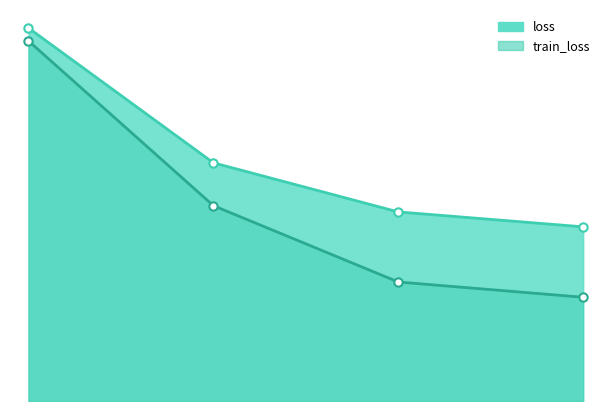

List the series in order of their overall mean, highest first.

loss, train_loss